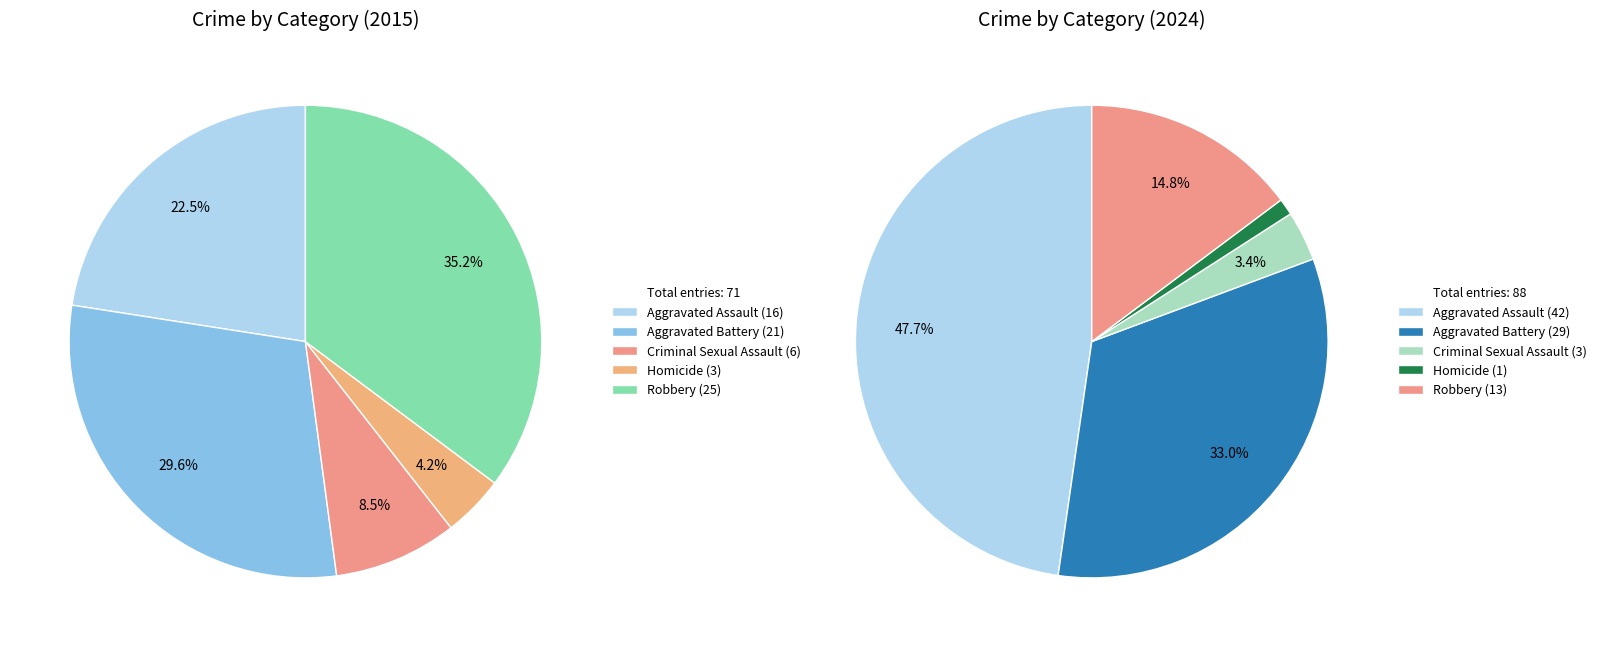

Which slice is the largest?

Robbery